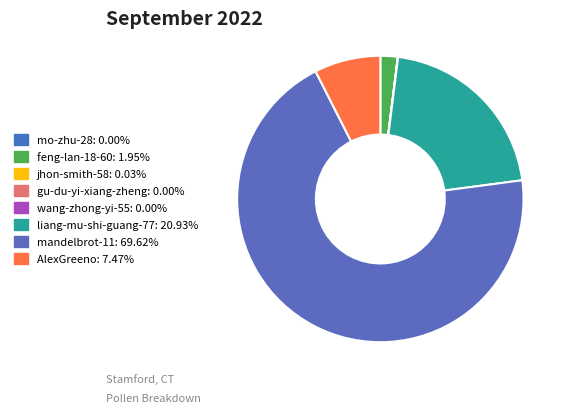

Does any single category account for the majority?

Yes